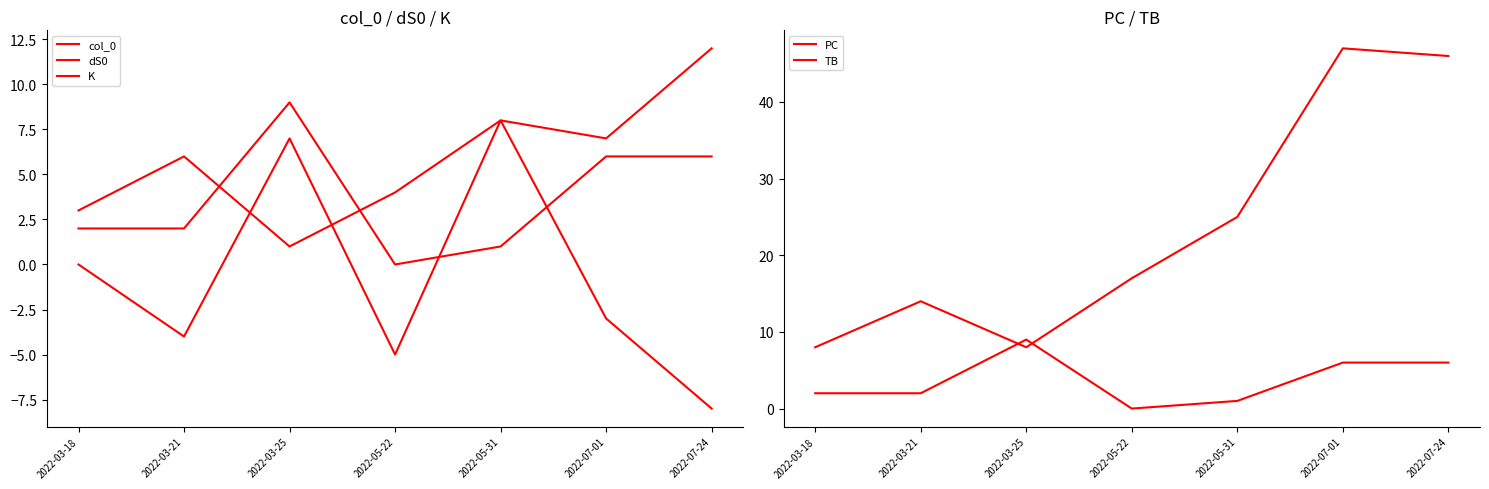

Reading left to right, list all the values displayed in this chart.

col_0: 2022-03-18=2	2022-03-21=2	2022-03-25=9	2022-05-22=0	2022-05-31=1	2022-07-01=6	2022-07-24=6
dS0: 2022-03-18=0	2022-03-21=-4	2022-03-25=7	2022-05-22=-5	2022-05-31=8	2022-07-01=-3	2022-07-24=-8
K: 2022-03-18=3	2022-03-21=6	2022-03-25=1	2022-05-22=4	2022-05-31=8	2022-07-01=7	2022-07-24=12
PC: 2022-03-18=8	2022-03-21=14	2022-03-25=8	2022-05-22=17	2022-05-31=25	2022-07-01=47	2022-07-24=46
TB: 2022-03-18=2	2022-03-21=2	2022-03-25=9	2022-05-22=0	2022-05-31=1	2022-07-01=6	2022-07-24=6